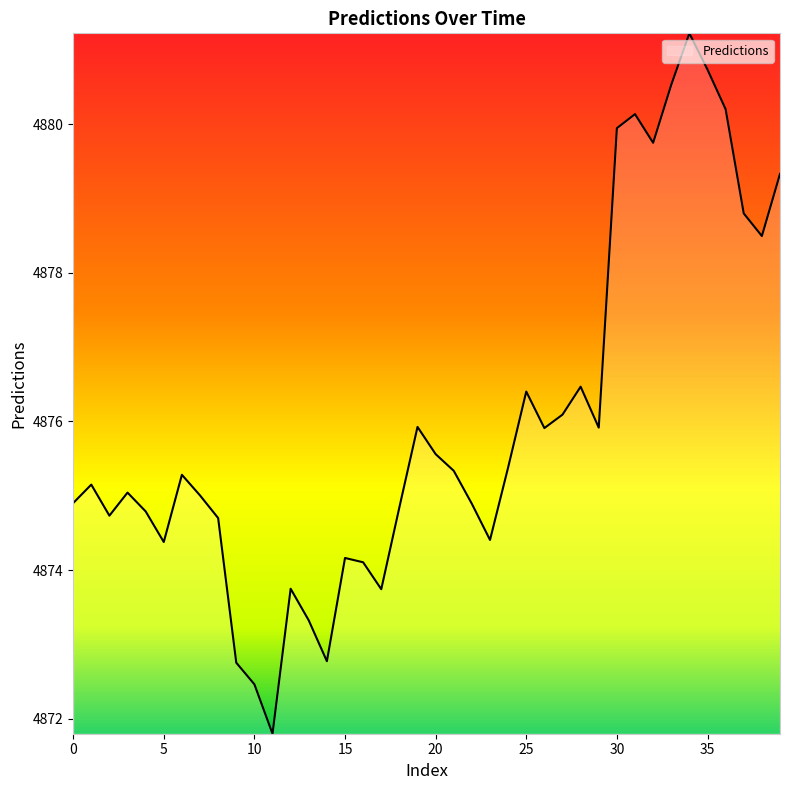

What is the maximum value shown in the chart?

4881.2